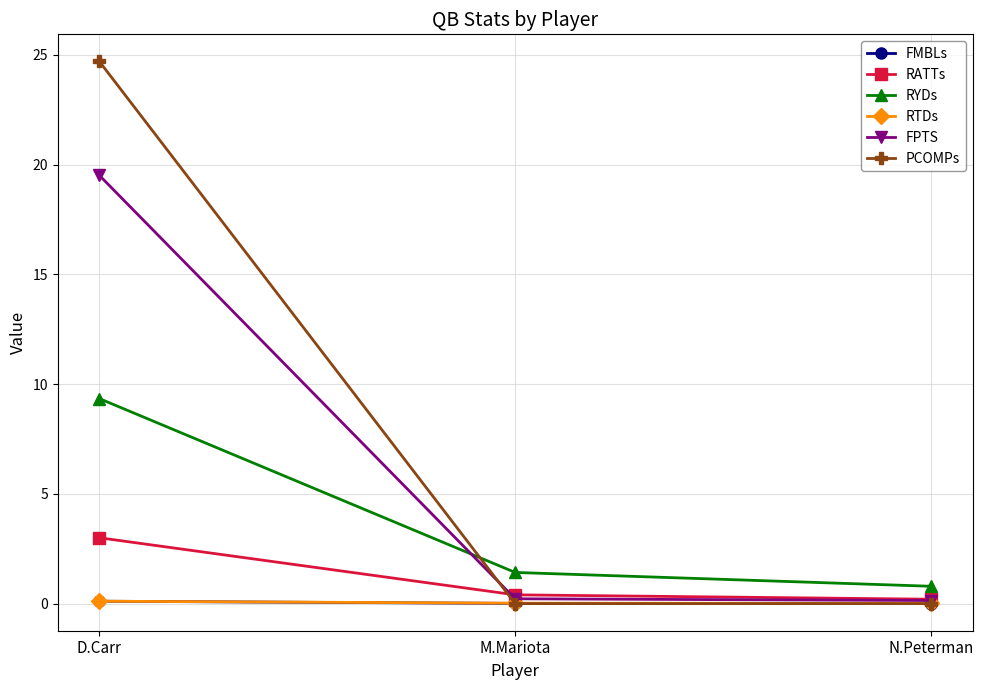

Which series has the largest total across all categories?

PCOMPs